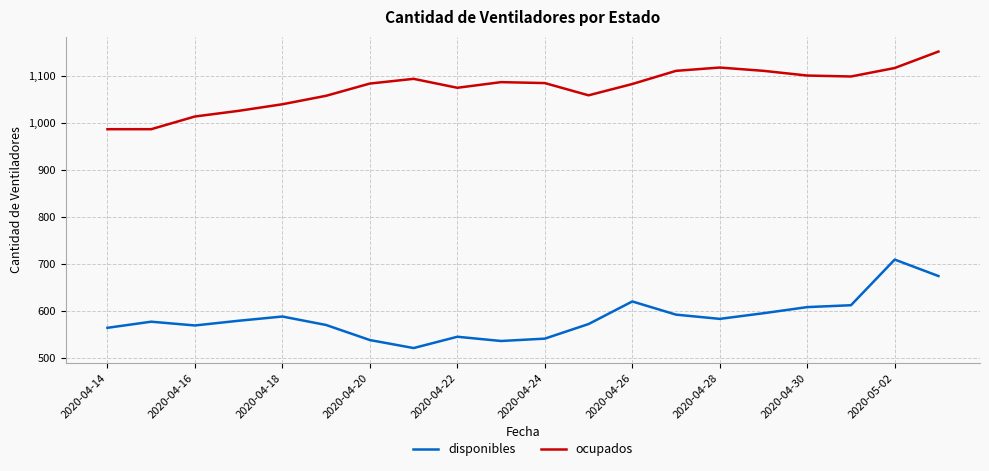

How many distinct data groups are displayed?

2